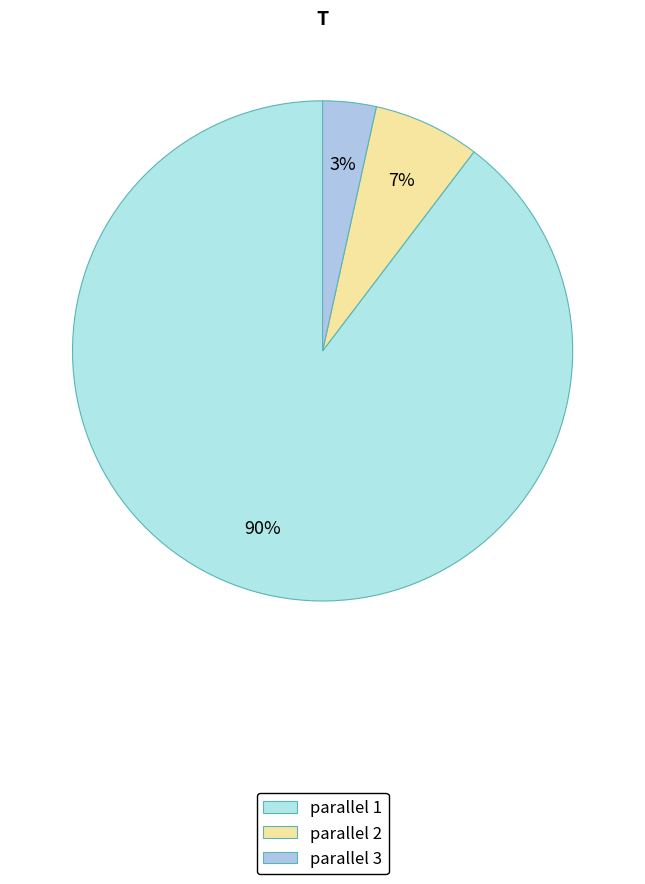

How many segments does this pie chart have?

3